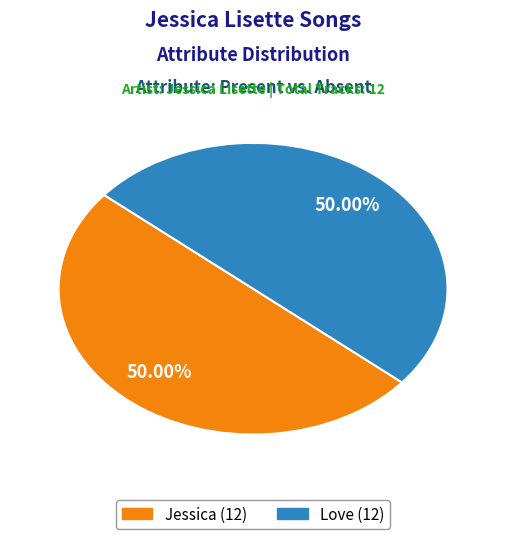

How many segments does this pie chart have?

2